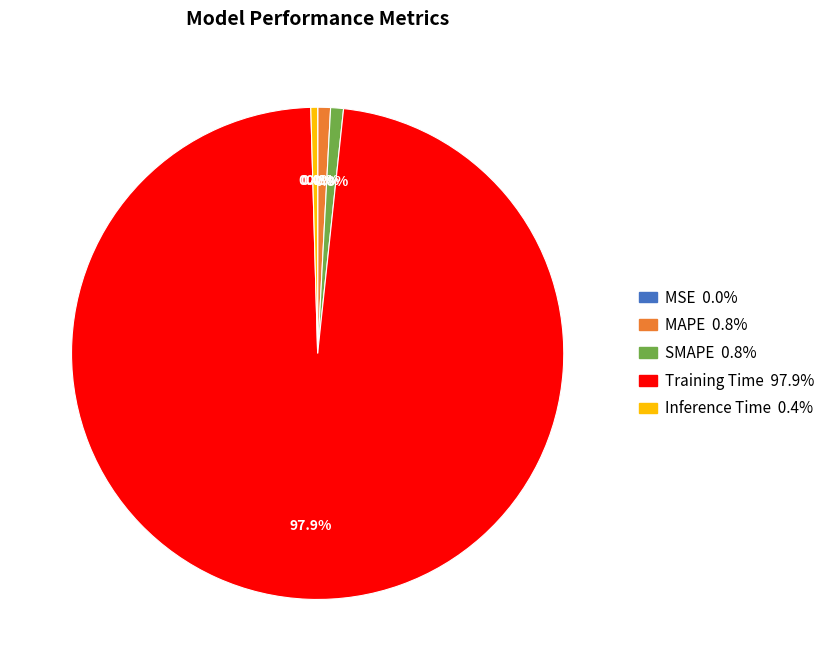

To the nearest percent, what is the difference between the Training Time and SMAPE slice percentages?

97%